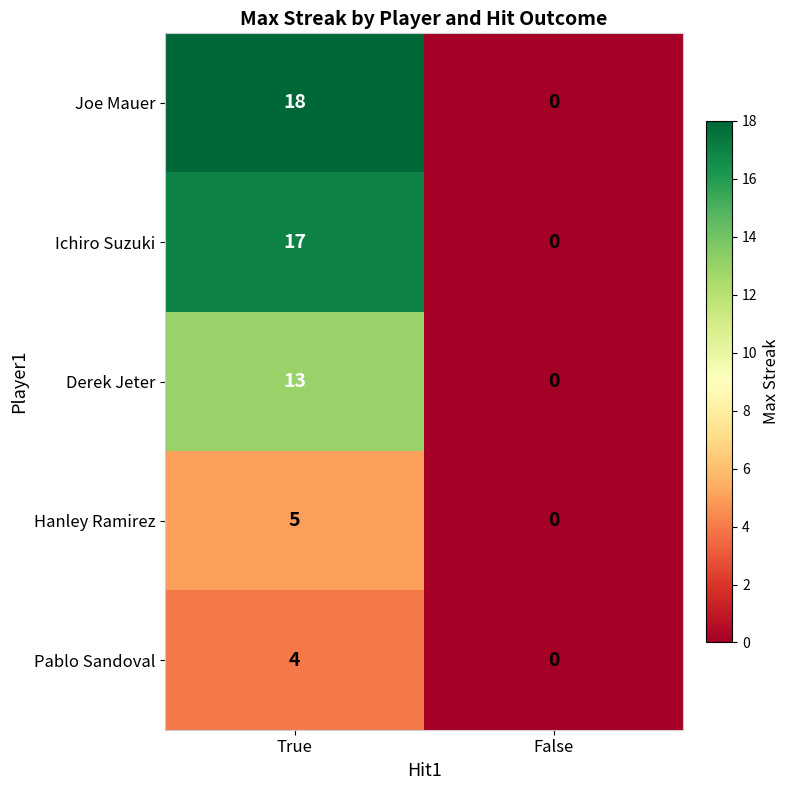

Is it true that Derek Jeter equals 13 at True?

True